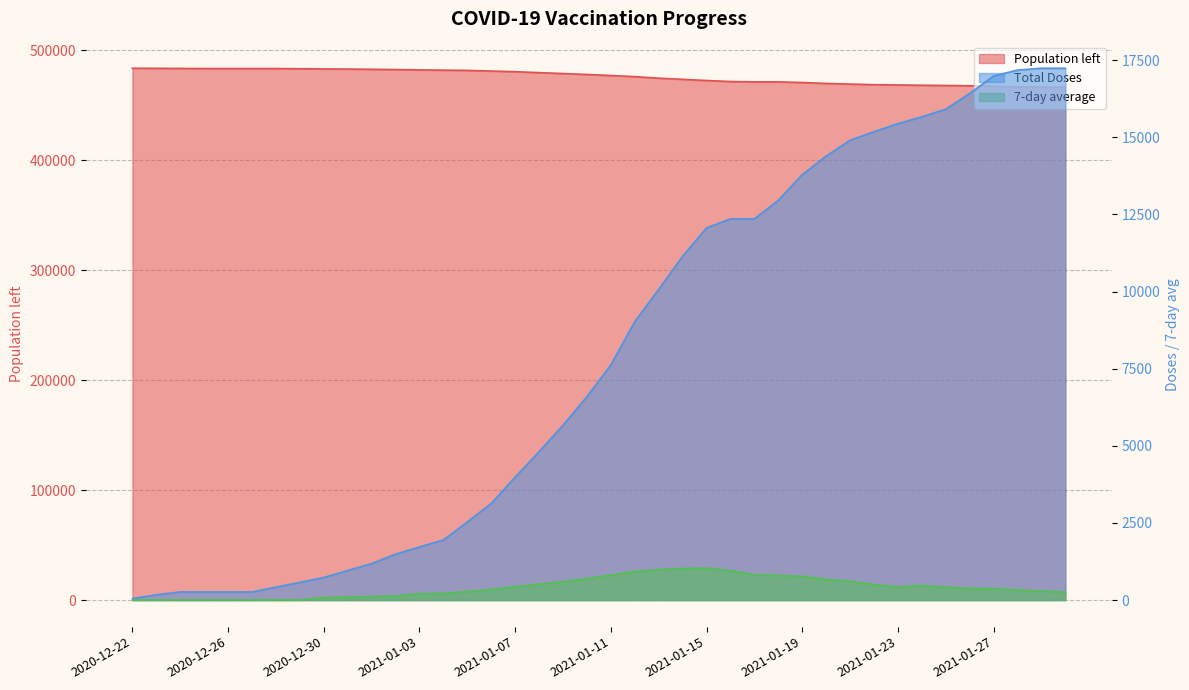

At how many categories does at least one series exceed 112668?

40